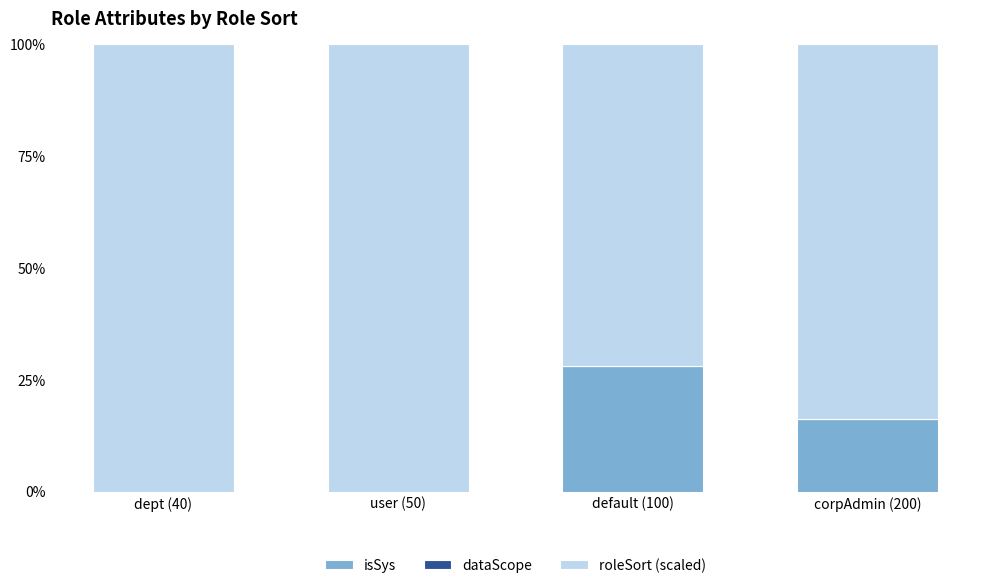

What is the highest value of the isSys series?

28.1